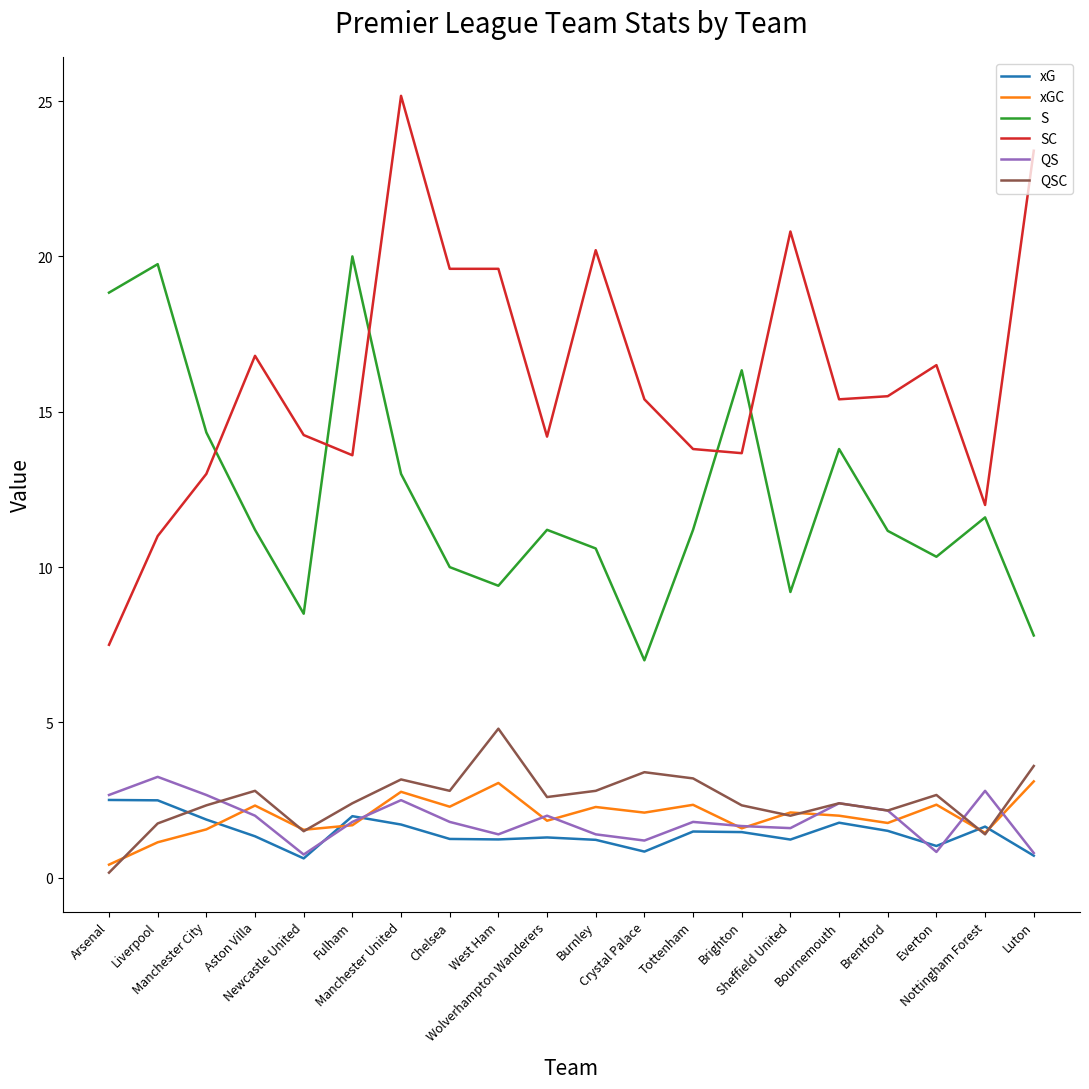

Which label corresponds to the smallest value in the chart?

Arsenal